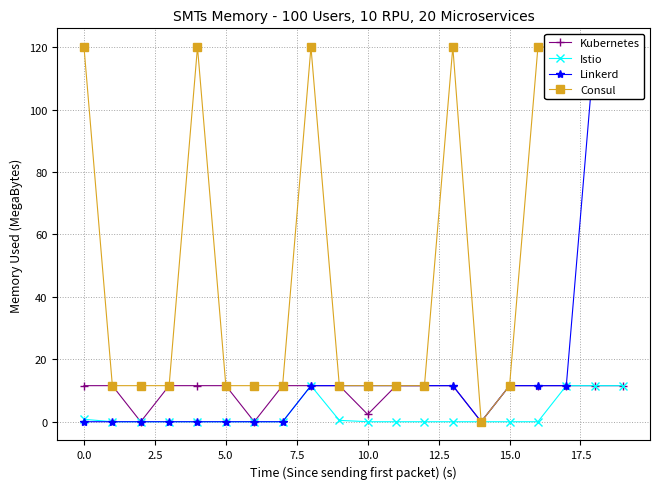

What is the highest value of the Istio series?

11.6